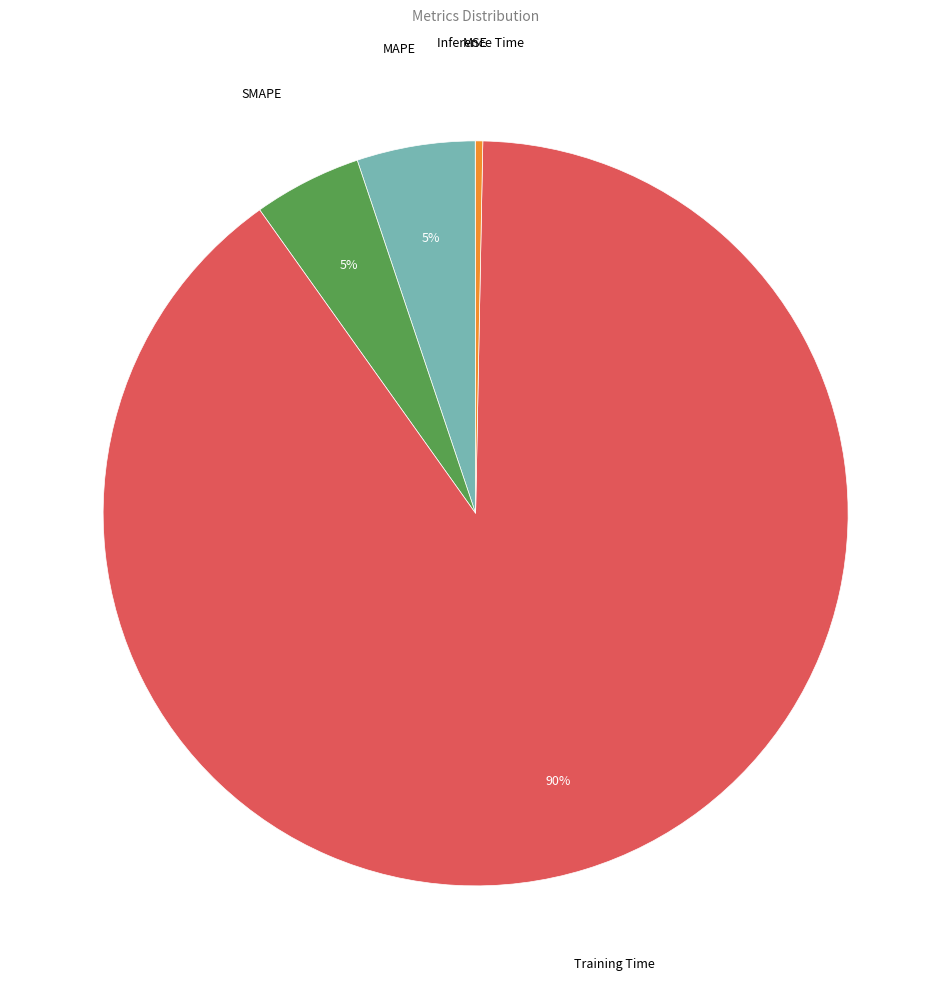

Is there any slice that represents more than half of the pie?

Yes